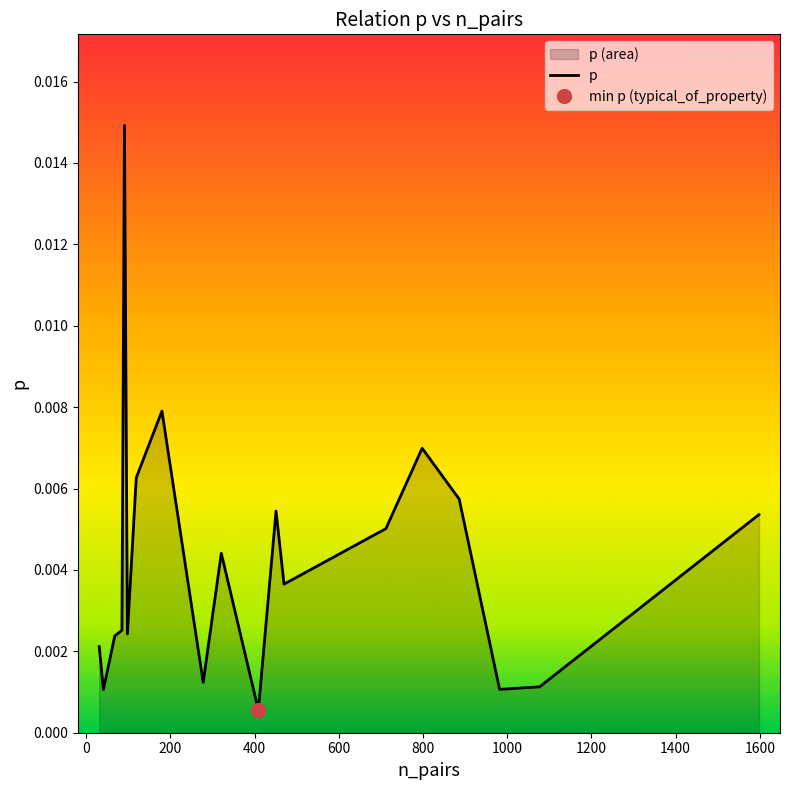

How many data points does each series have?

20